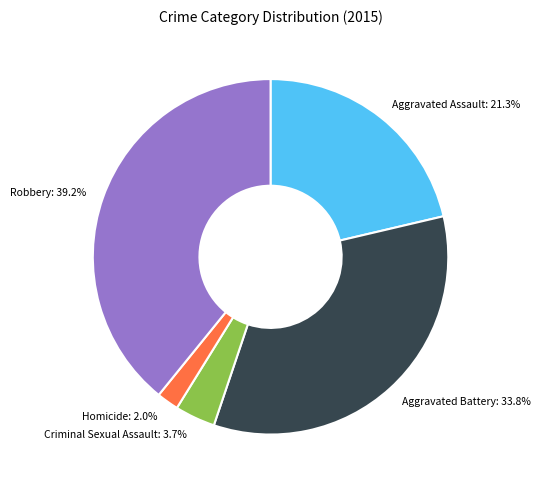

Is the sum of Aggravated Battery and Robbery greater than half?

Yes